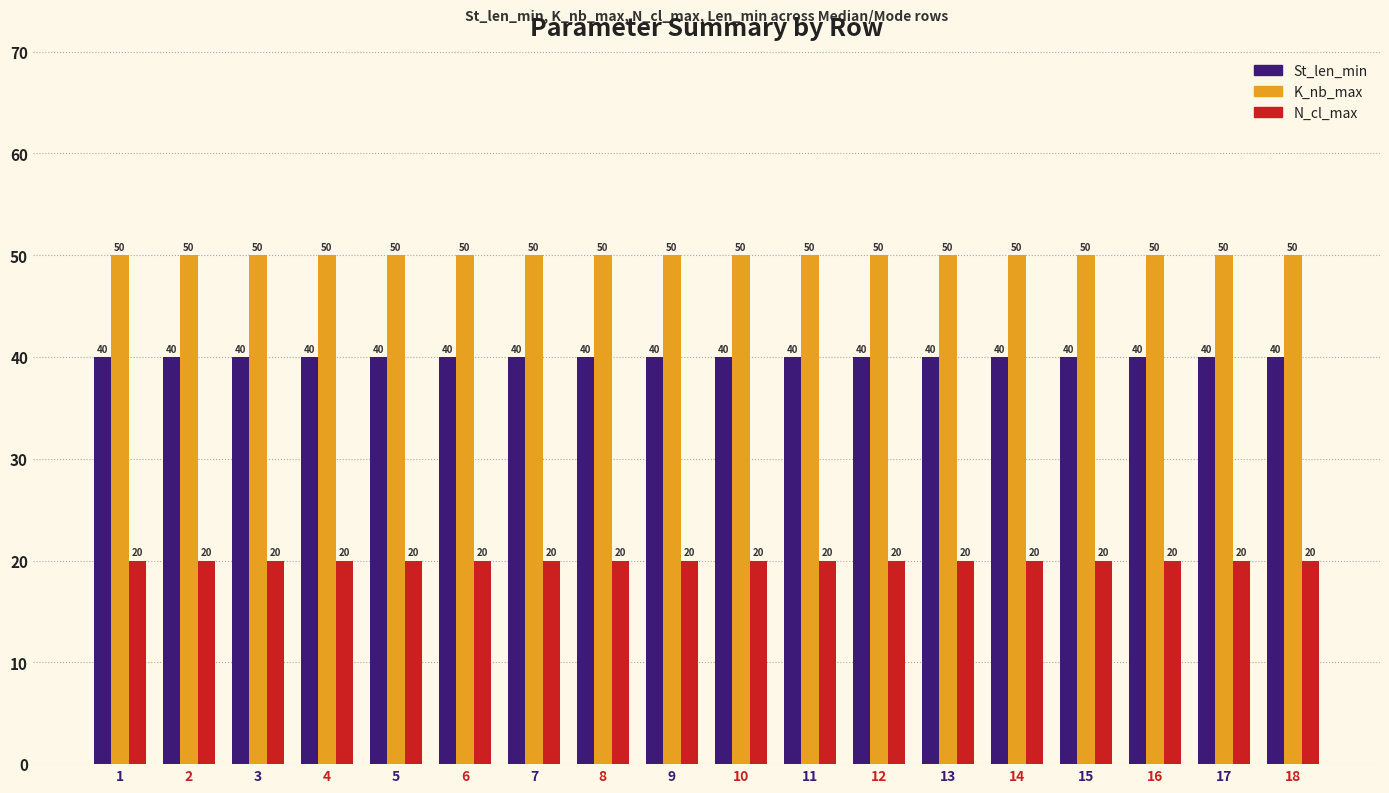

What is the value of the St_len_min bar at the 2nd from the left?

40